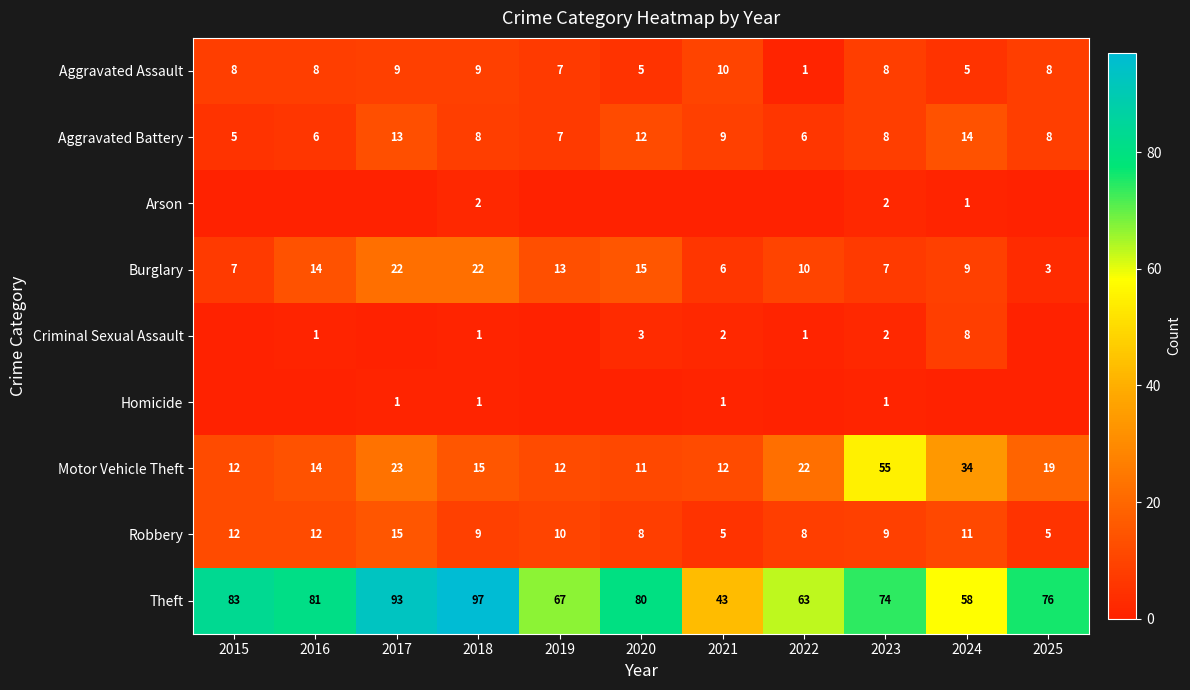

What is the difference between the maximum and minimum values in the Aggravated Battery series?

9